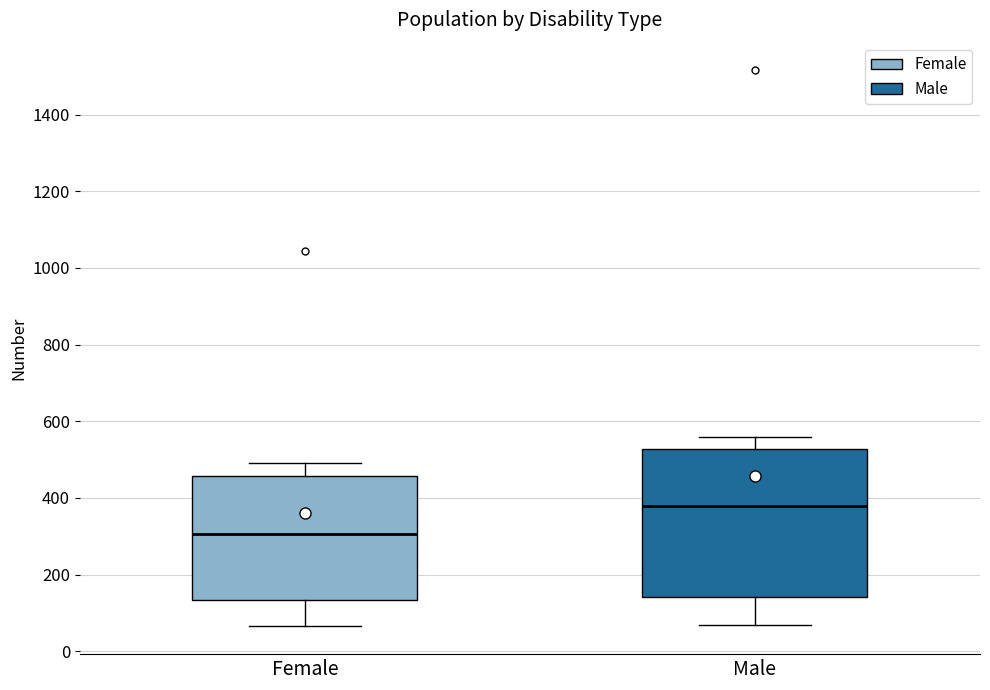

Reading left to right, read every box against the y-axis: the position of its median line, the range the box covers, and the ends of its whiskers. The values are not printed on the chart, so give them approximately, as read against the axis.

Female: median 300, box 140 to 460, whiskers 60 to 500
Male: median 380, box 140 to 520, whiskers 60 to 560